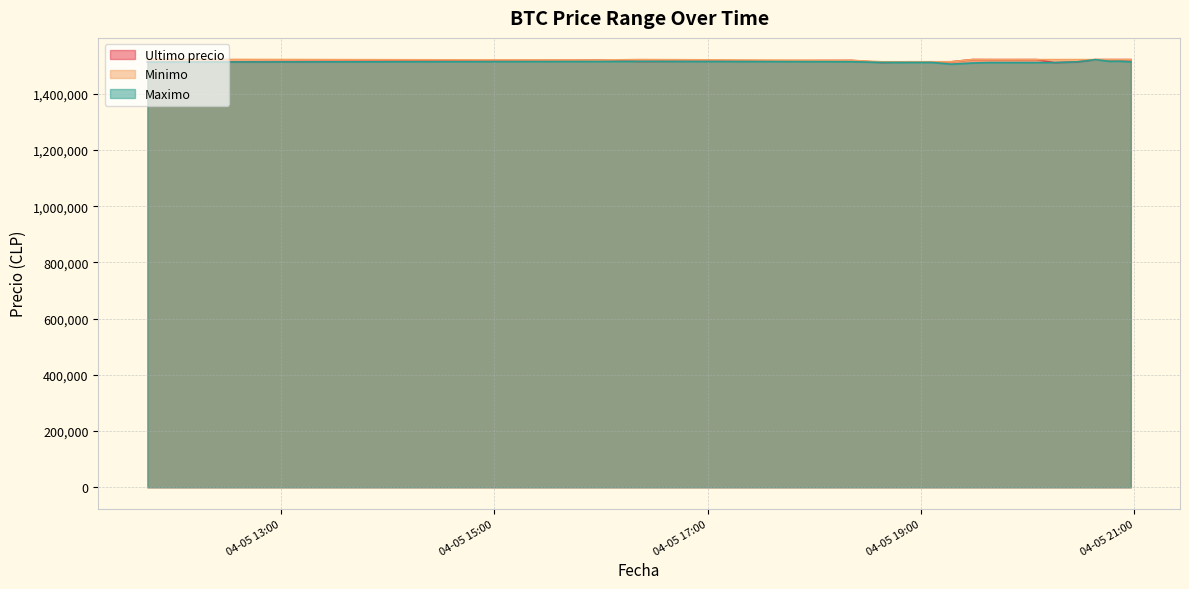

What are all the series names shown in the legend?

Ultimo precio, Minimo, Maximo